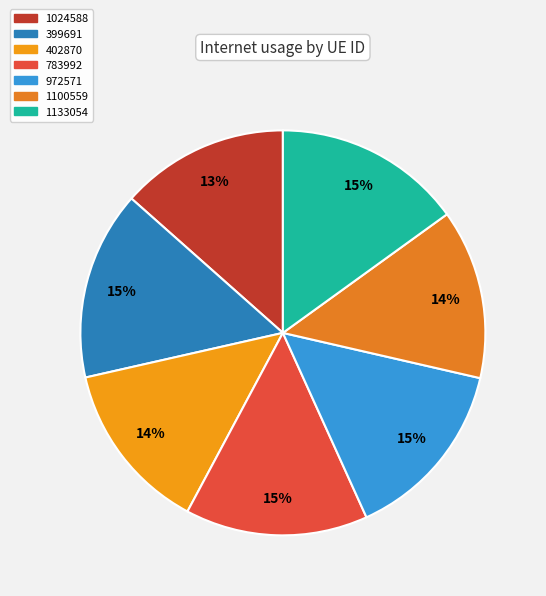

To the nearest percent, what is the average slice percentage?

14%